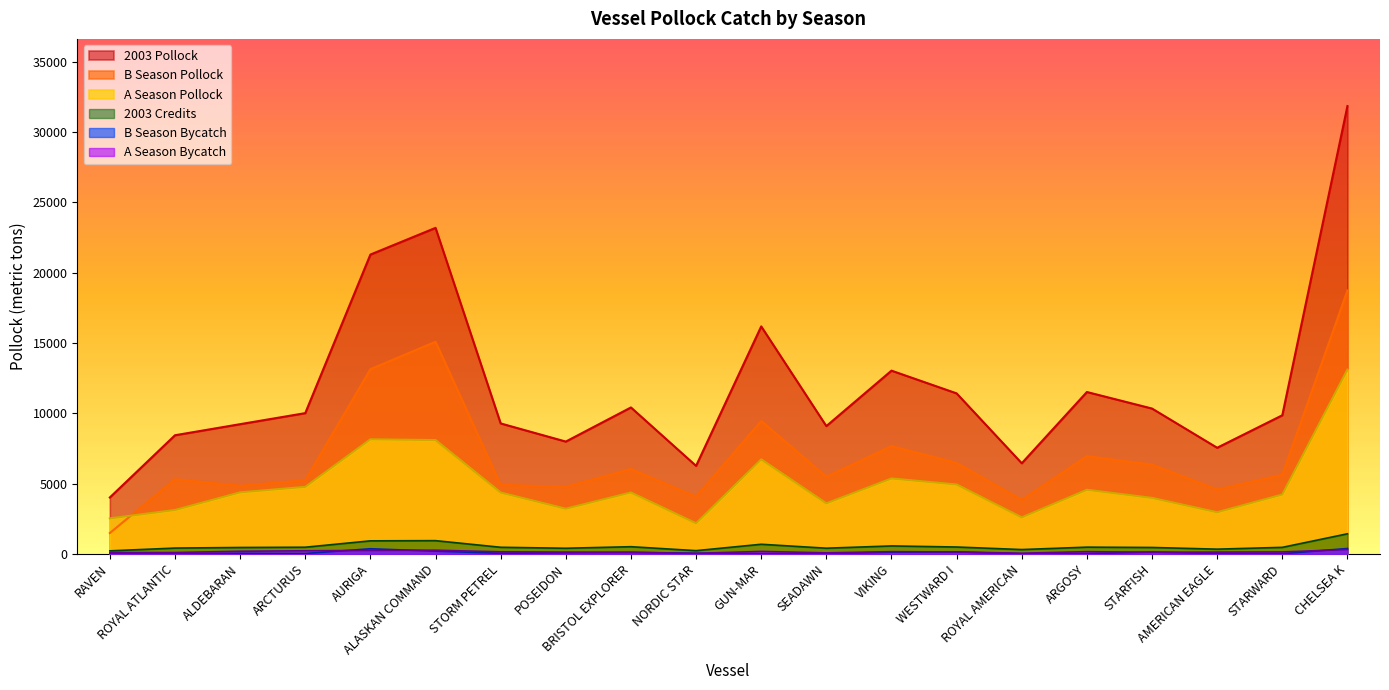

Which series has the largest total across all categories?

2003 Pollock